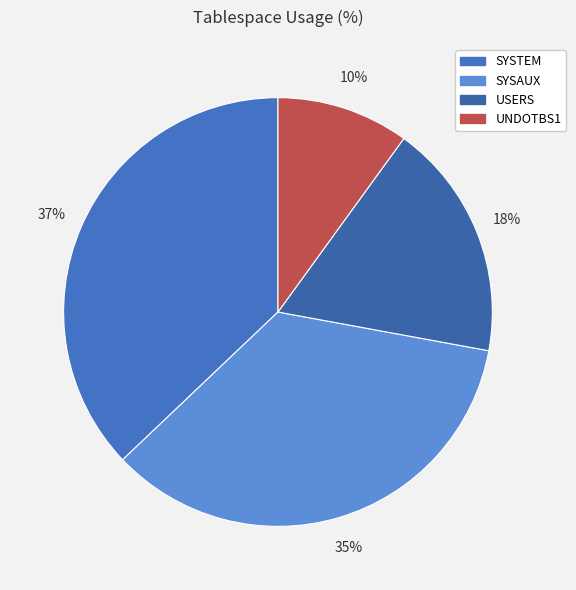

Count the number of slices in the pie.

4